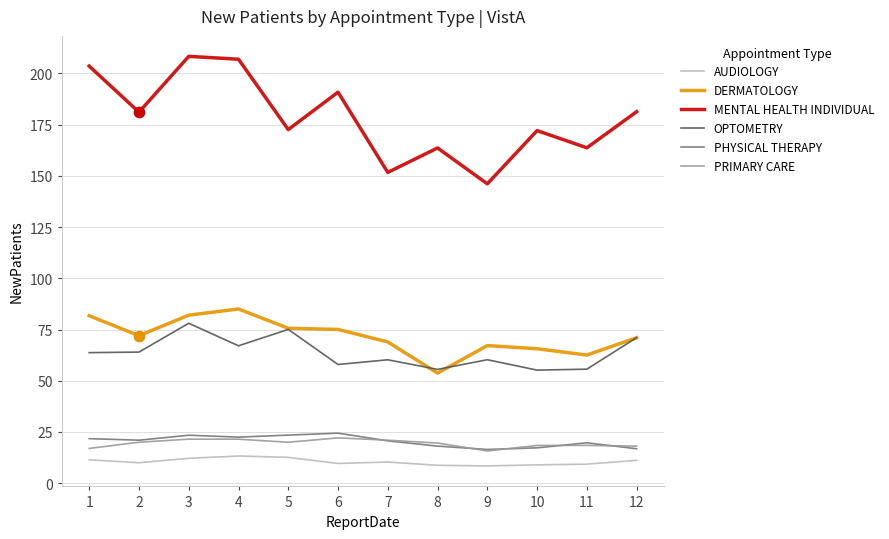

Which series has the largest range (max minus min)?

MENTAL HEALTH INDIVIDUAL